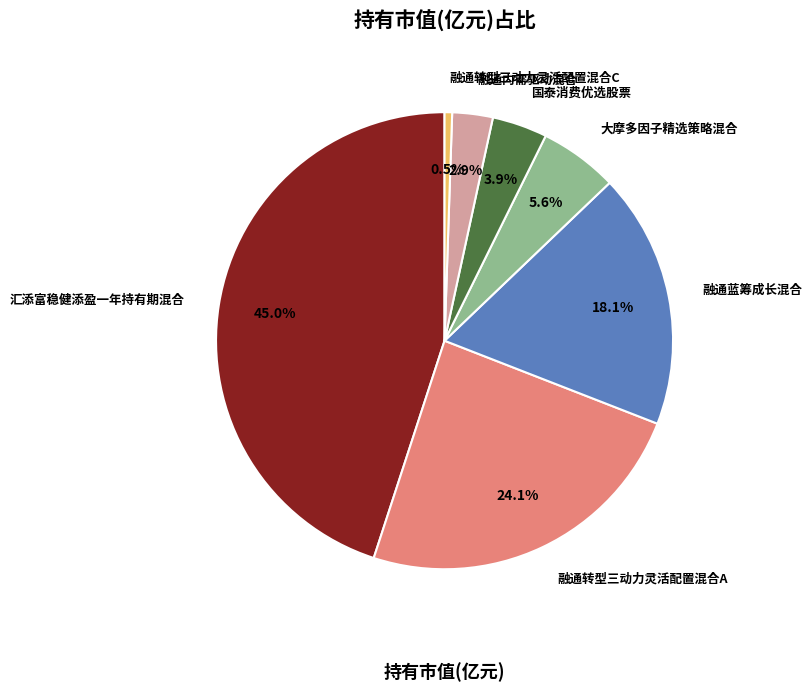

To the nearest percent, what portion does 融通内需驱动混合 represent?

3%